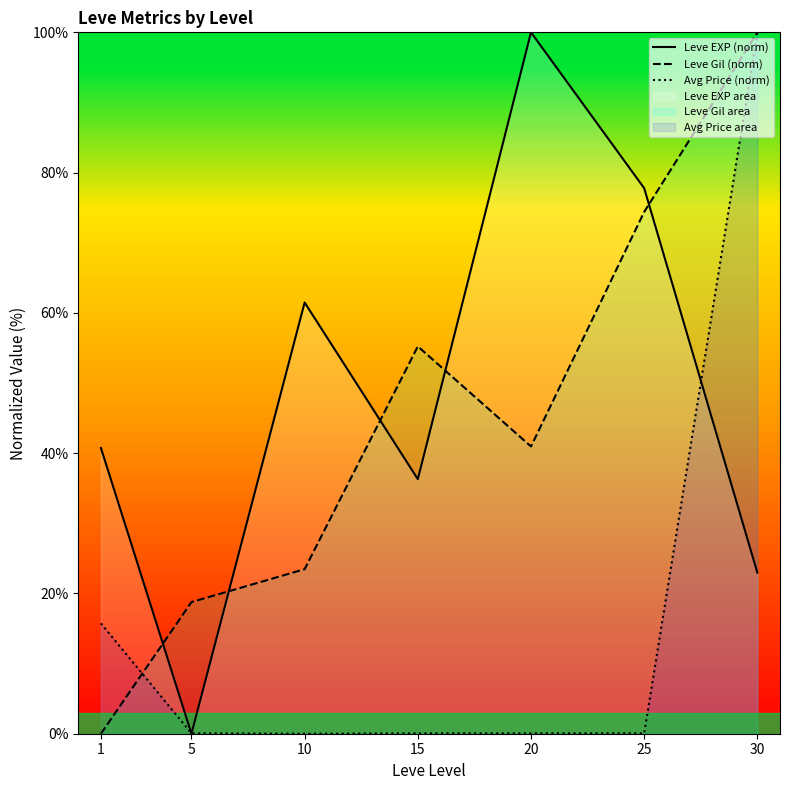

What is the value of the Leve EXP (norm) point at the 6th from the left?

77.8